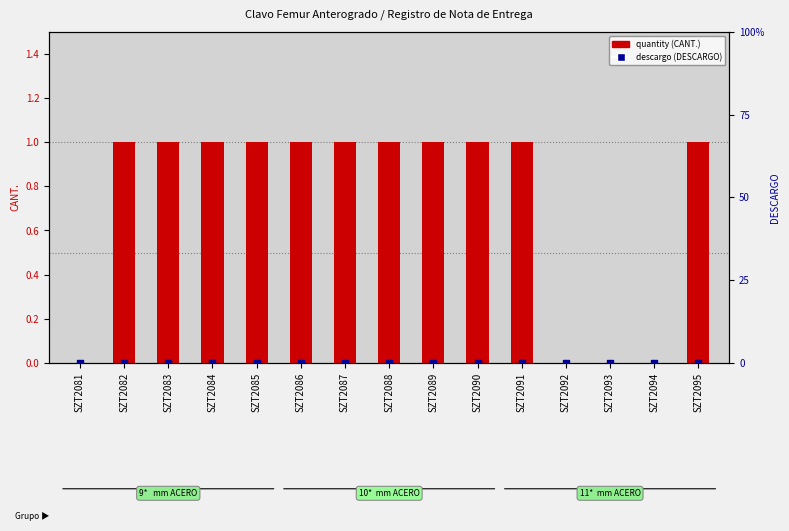

Is the value of descargo (DESCARGO) at SZT2090 greater than the value of quantity (CANT.) at SZT2090?

No